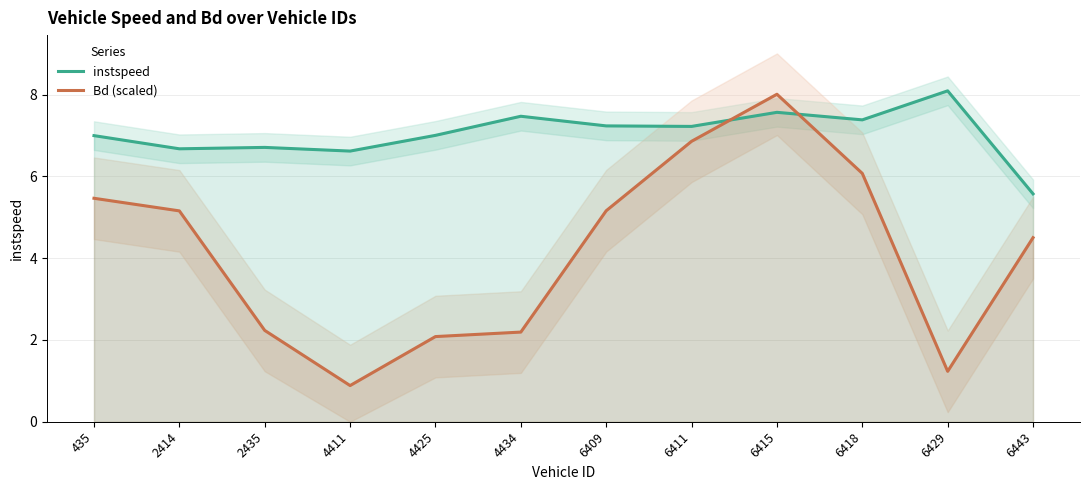

Reading left to right, extract all data points from this chart.

instspeed: 435=7.0	2414=6.7	2435=6.7	4411=6.6	4425=7.0	4434=7.5	6409=7.2	6411=7.2	6415=7.6	6418=7.4	6429=8.1	6443=5.6
Bd (scaled): 435=5.5	2414=5.2	2435=2.2	4411=0.9	4425=2.1	4434=2.2	6409=5.2	6411=6.9	6415=8.0	6418=6.1	6429=1.2	6443=4.5